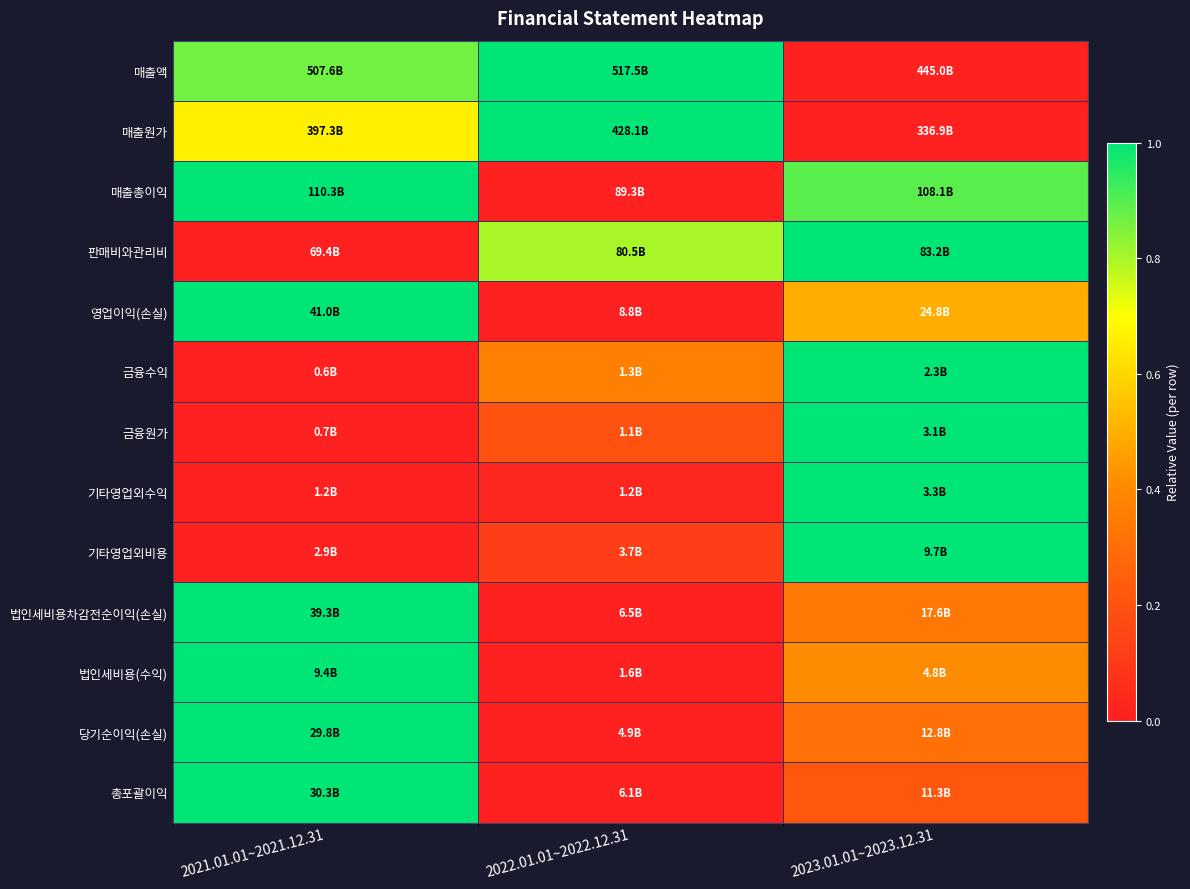

What is the maximum value shown in the chart?

1.0